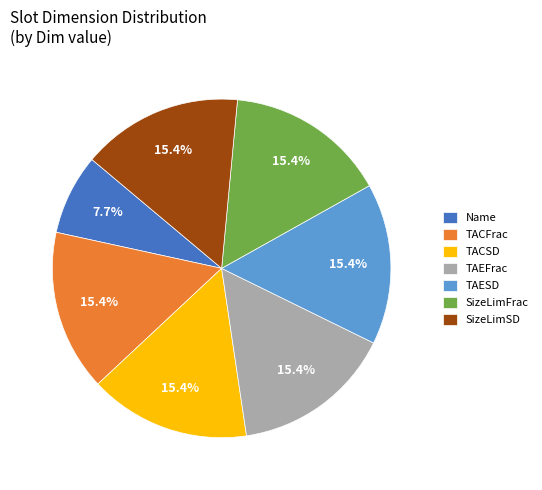

What percentage is the TACSD slice, to the nearest percent?

15%